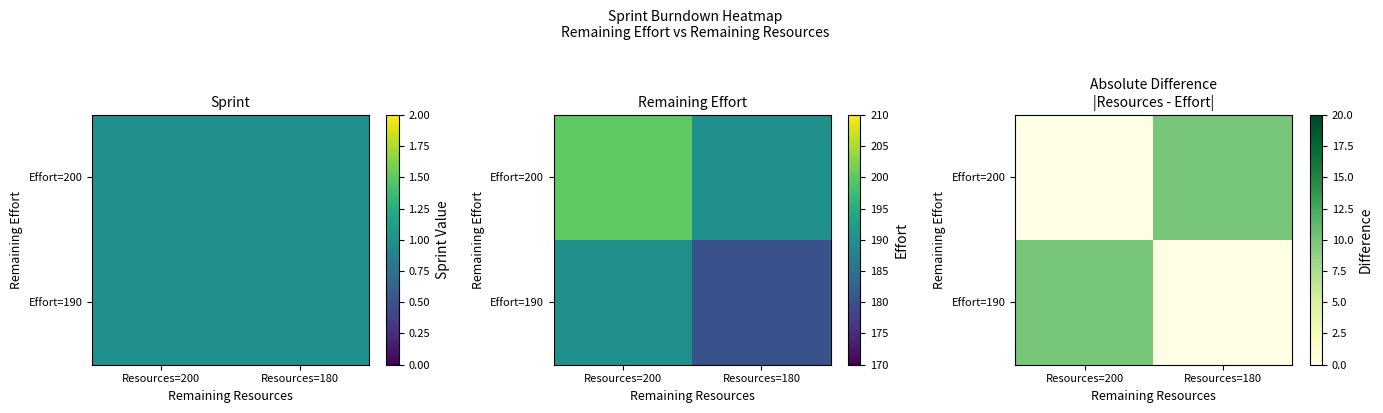

Which series changed the most between Resources=200 and Resources=180?

Effort=200